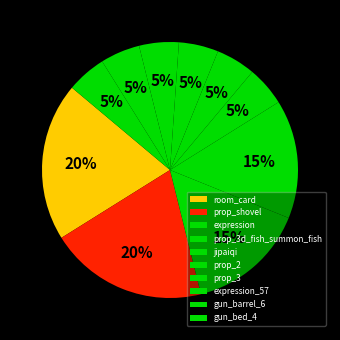

Count the number of slices in the pie.

10